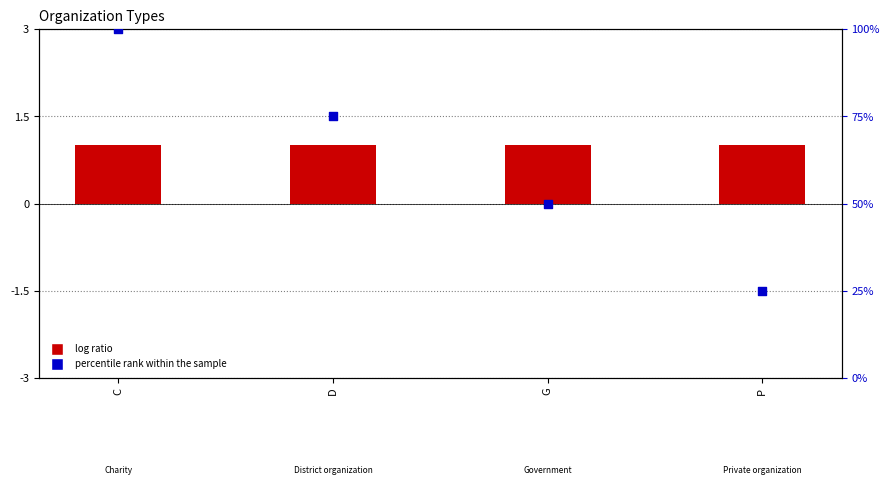

Which series reaches the maximum Y coordinate?

percentile rank within the sample